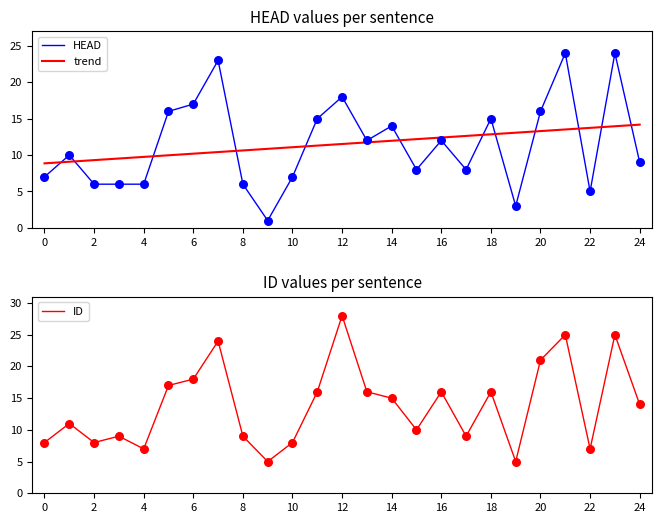

Which series has the largest total across all categories?

ID